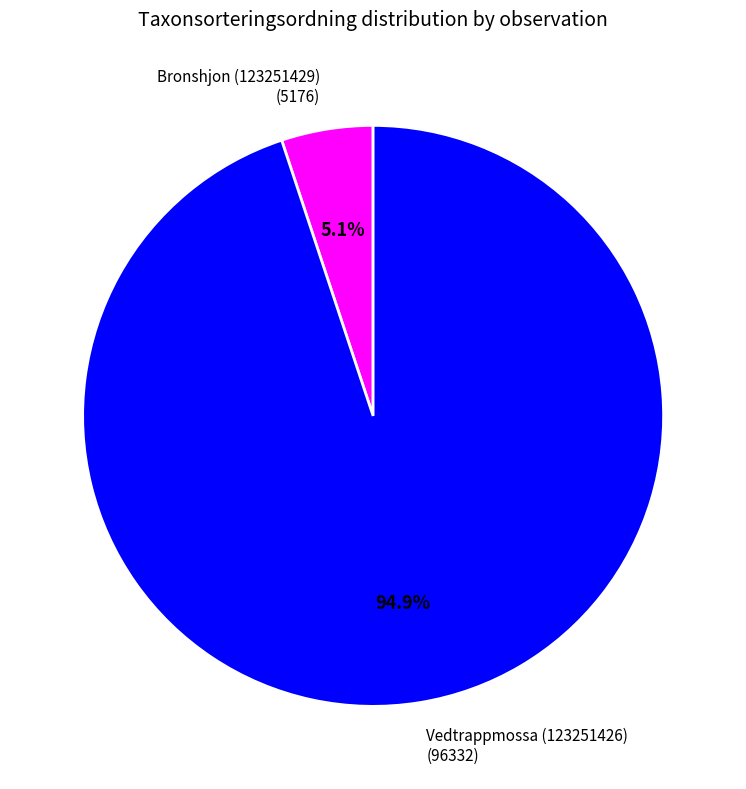

What percentage is the Vedtrappmossa (123251426) slice, to the nearest percent?

95%